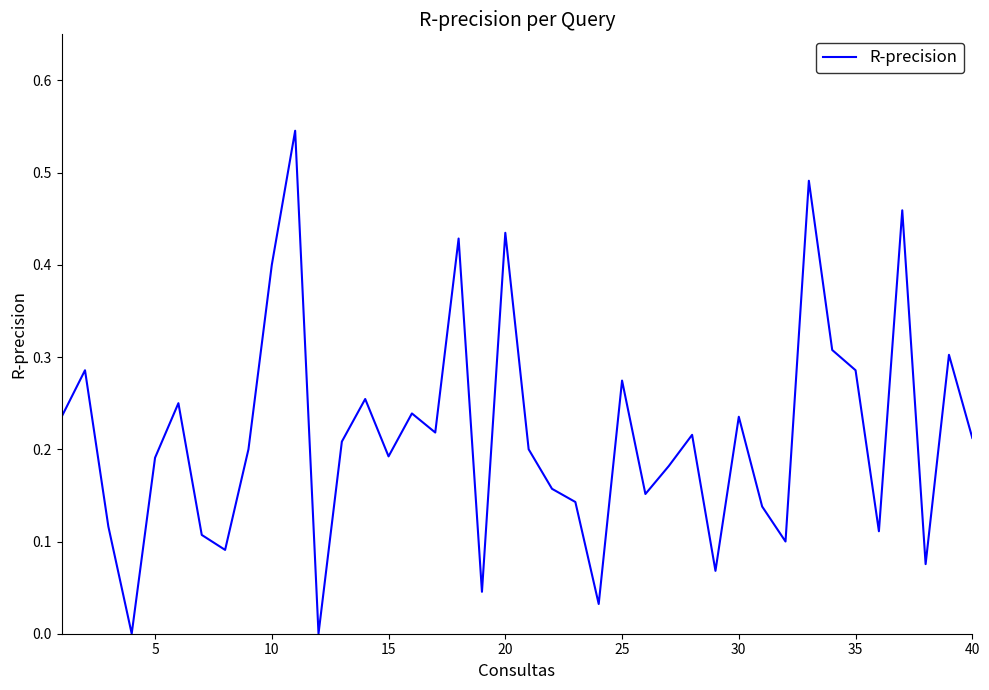

The chart shows a value of 0.1 at 20. True or false?

False